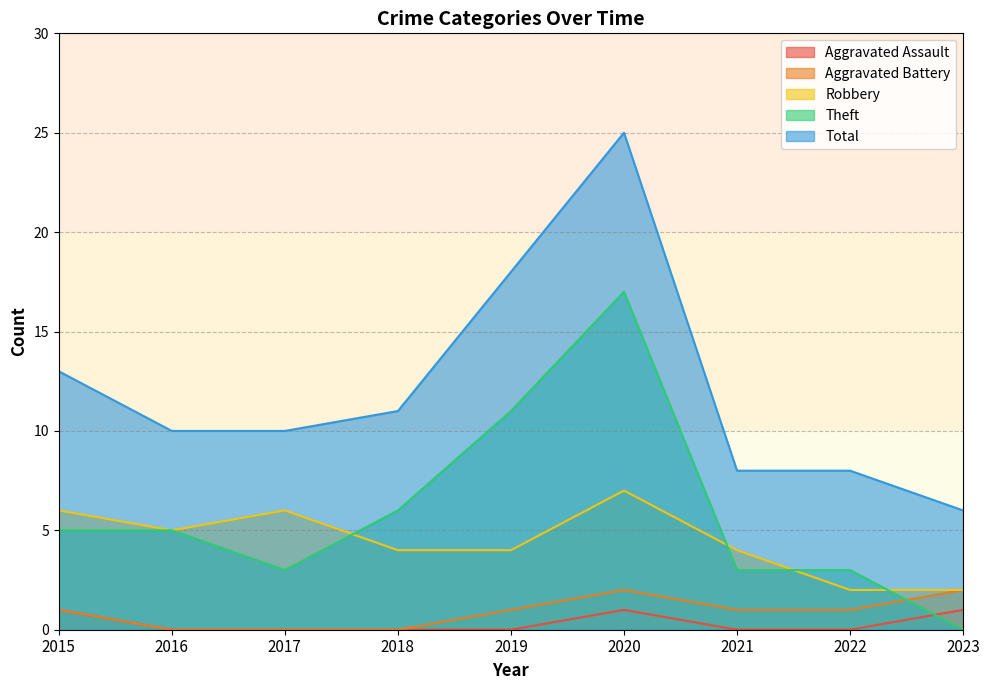

Which series has the widest spread of values?

Total